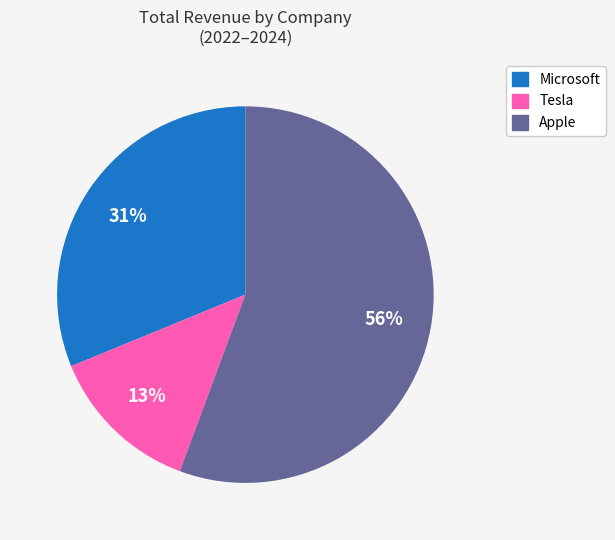

Do Tesla and Microsoft together represent more than half of the pie?

No